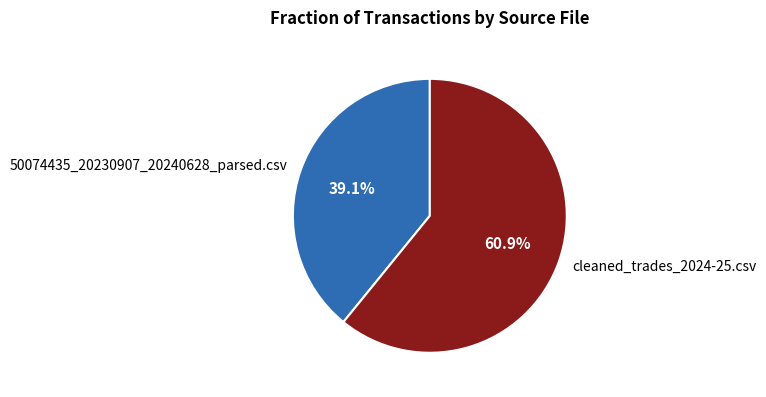

To the nearest percent, what percentage of the pie is 50074435_20230907_20240628_parsed.csv?

39%